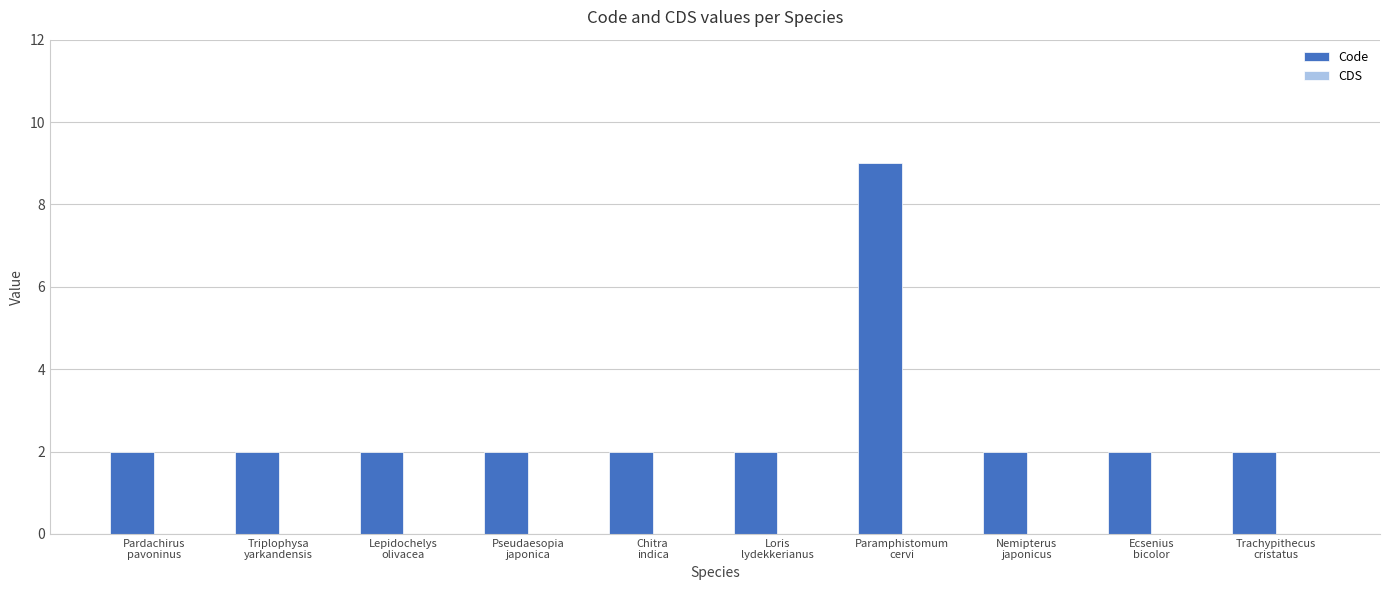

What is the average value?

3